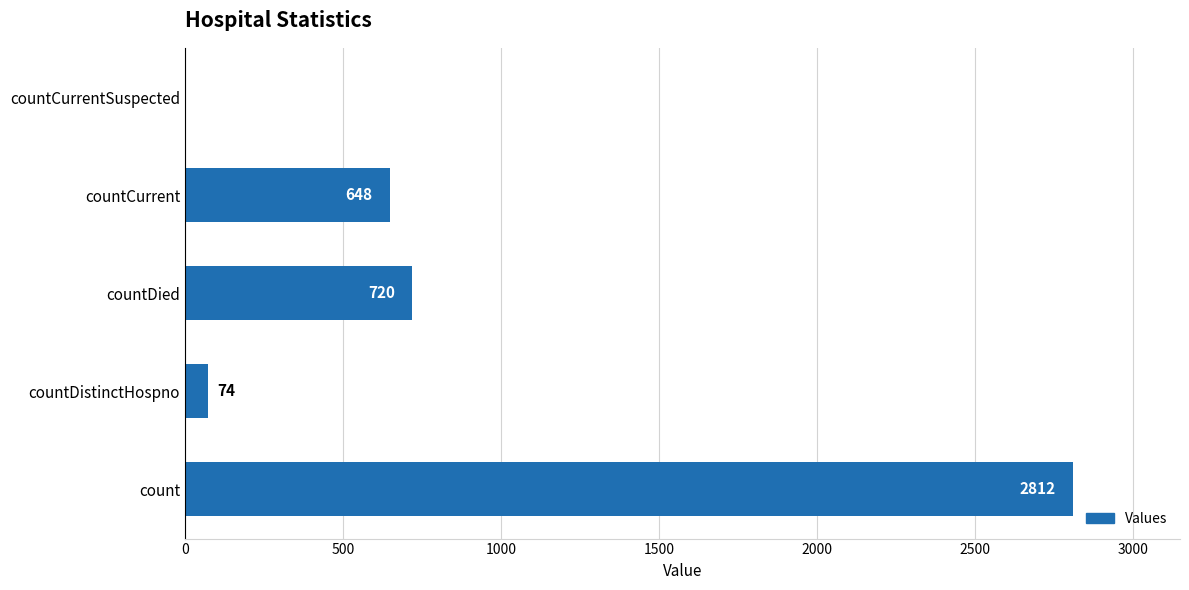

At which label is the value closest to 1406?

countDied